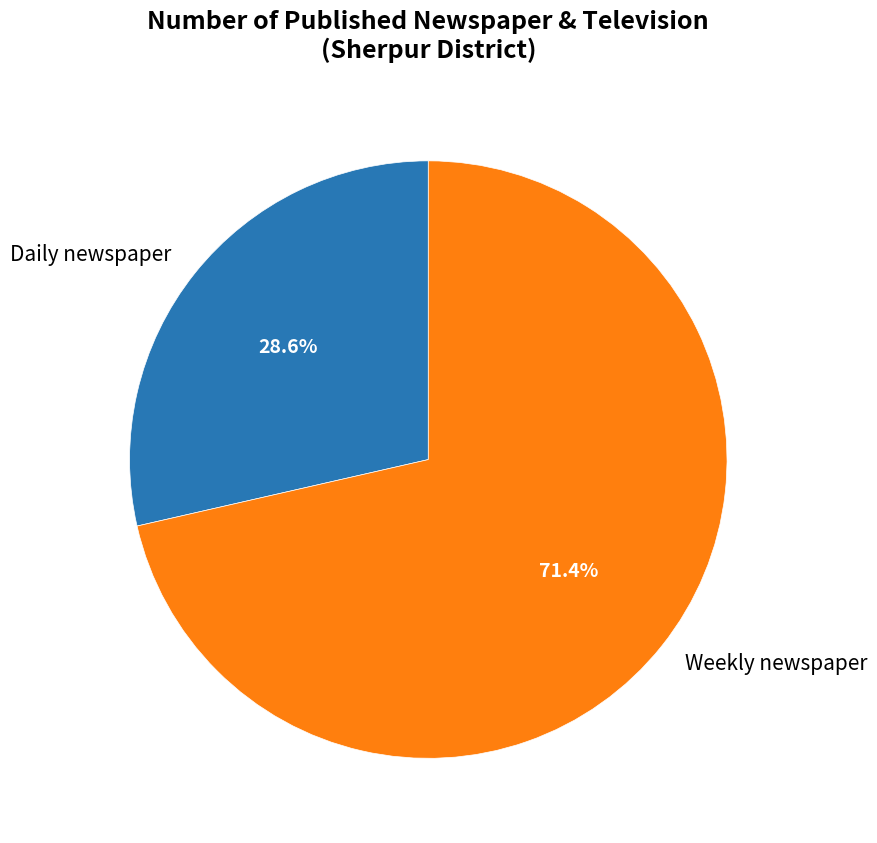

True or false: Weekly newspaper accounts for 61% of the total.

False